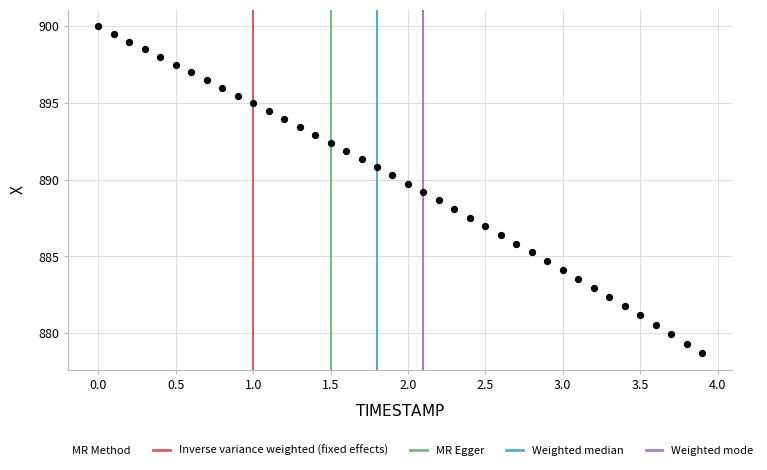

What is the range of Y values (max minus min)?

21.3